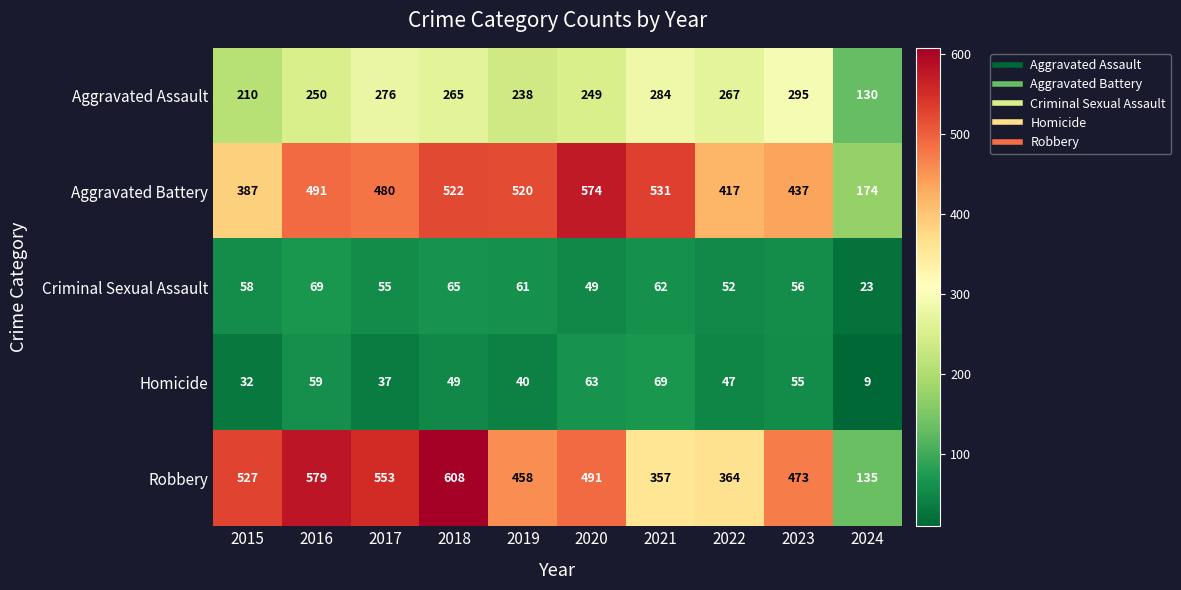

What is the total value across all series at 2017?

1401